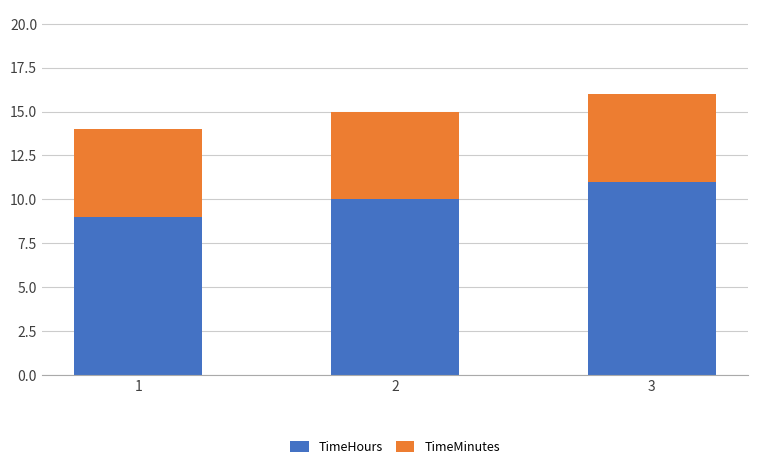

At which label does TimeHours reach its peak?

3